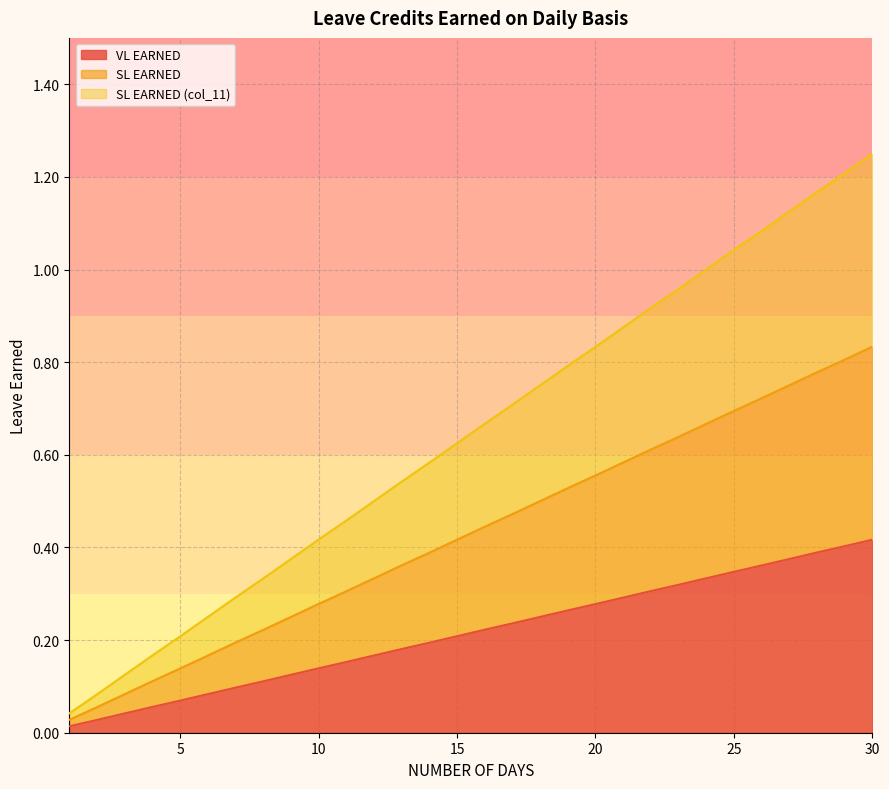

What is the spread (max minus min) of values at 12?

0.3